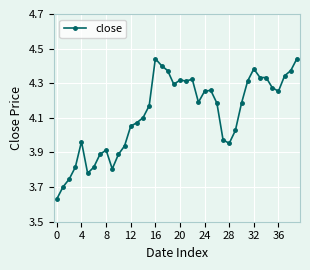

What is the sum of all values?

164.8